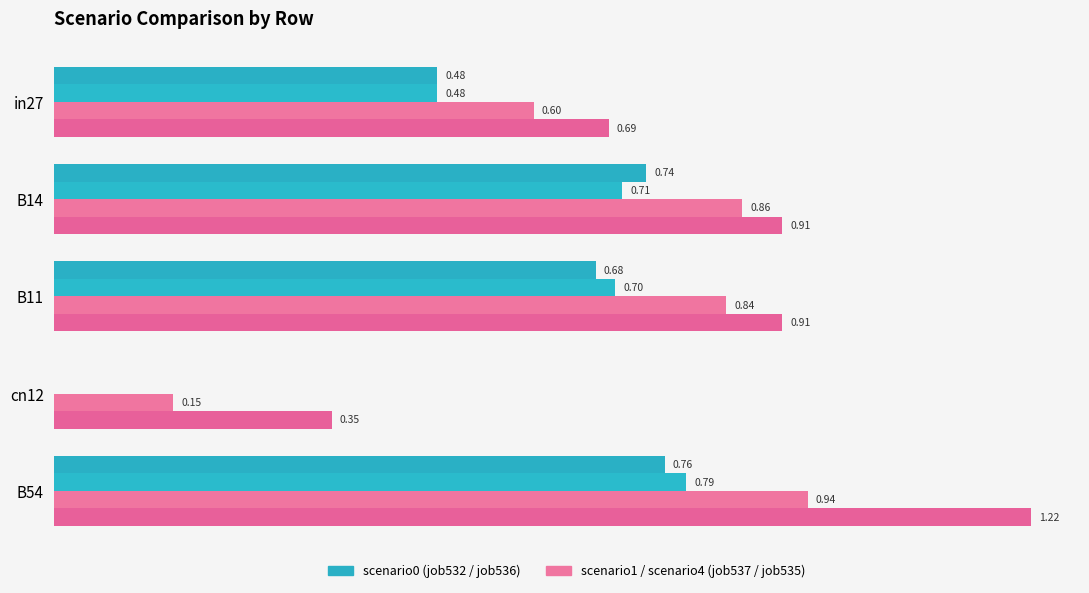

How many categories are shown in the chart?

5